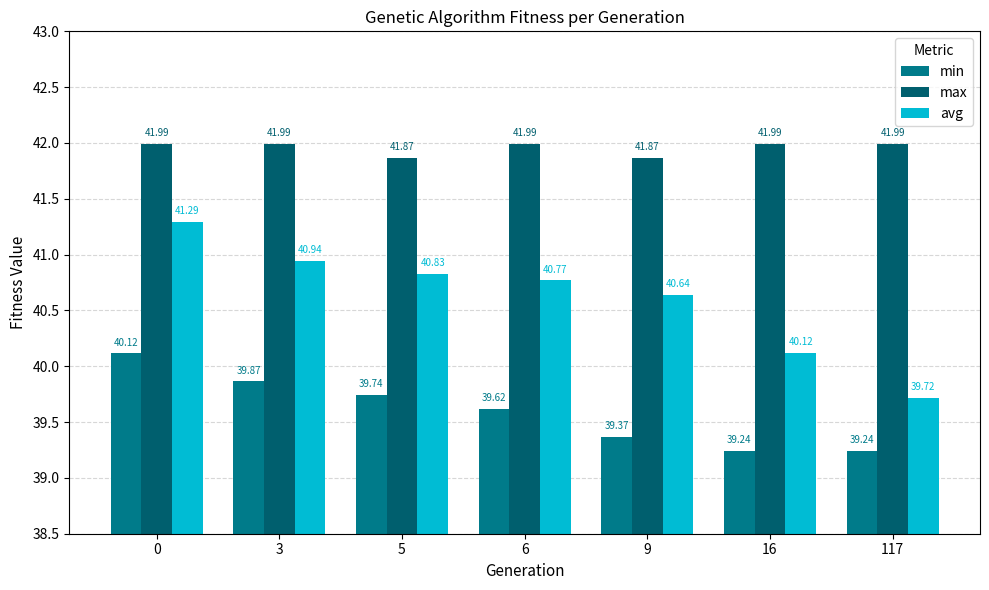

Reading left to right, what are all the values shown in this chart?

min: 0=40.1	3=39.9	5=39.7	6=39.6	9=39.4	16=39.2	117=39.2
max: 0=42.0	3=42.0	5=41.9	6=42.0	9=41.9	16=42.0	117=42.0
avg: 0=41.3	3=40.9	5=40.8	6=40.8	9=40.6	16=40.1	117=39.7